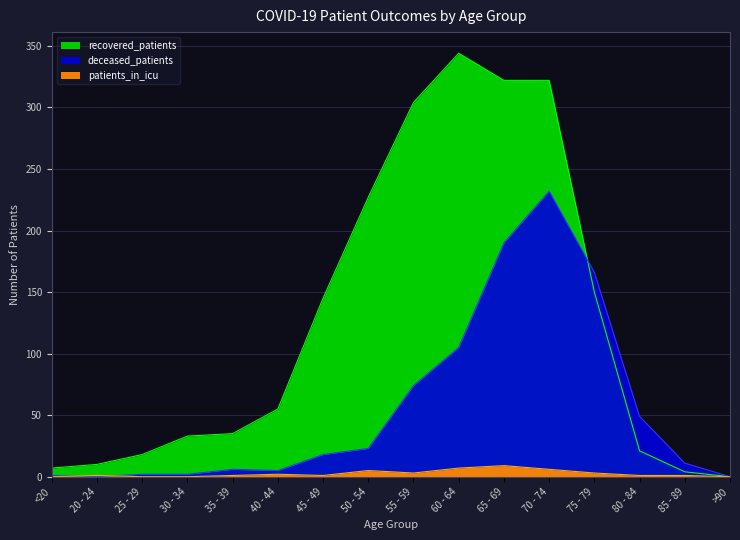

Which series has the widest spread of values?

recovered_patients